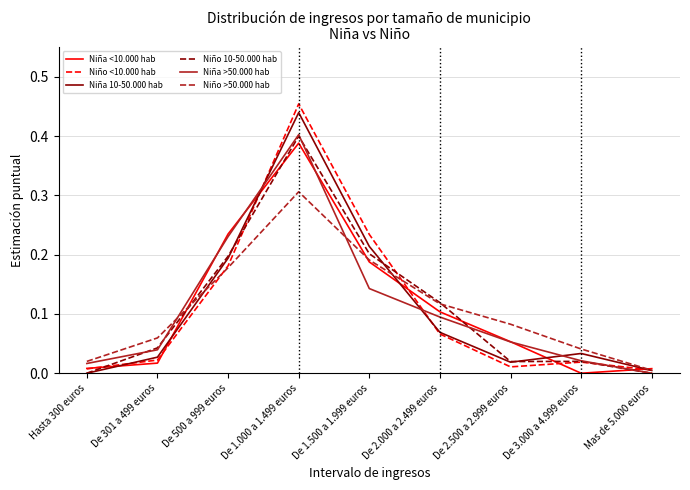

Does the chart display data point markers on the line(s)?

No